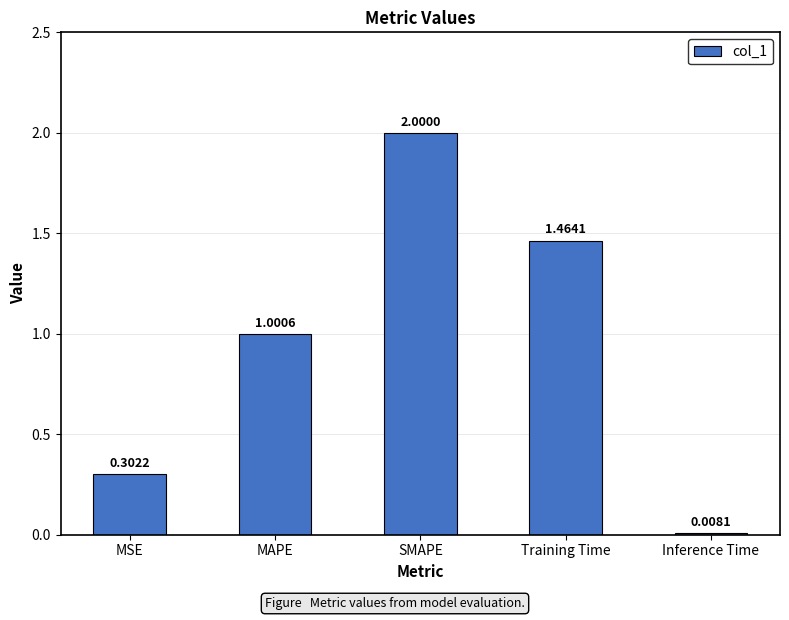

What is the average value?

1.0